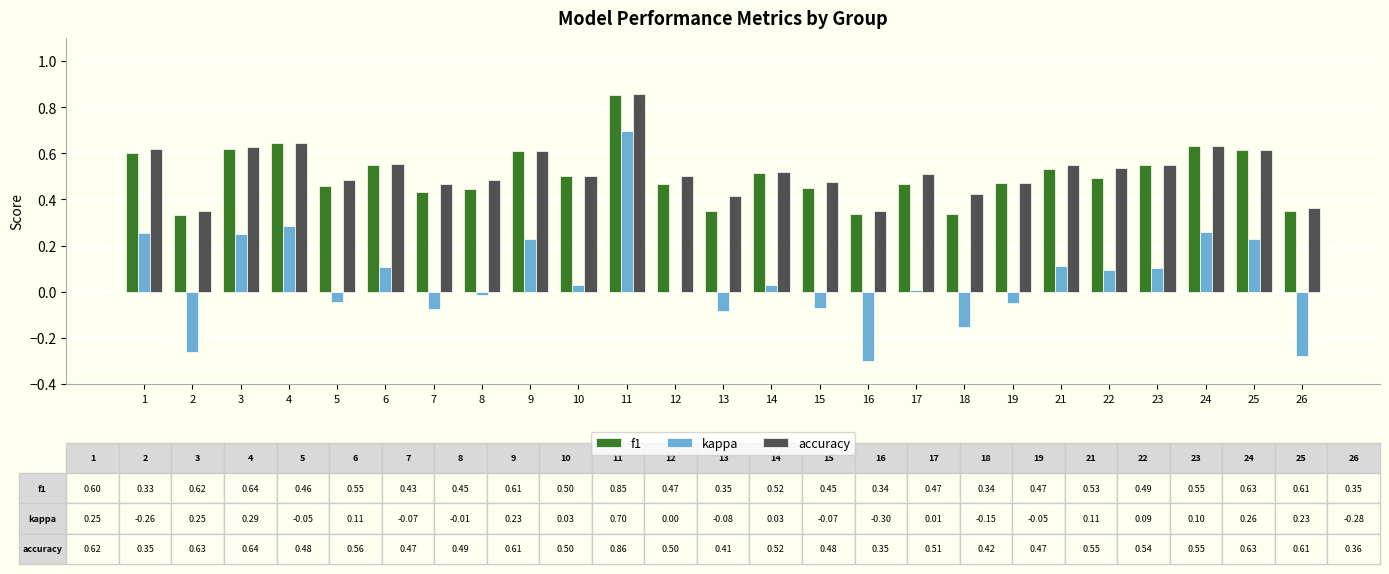

Which series has the largest range (max minus min)?

kappa